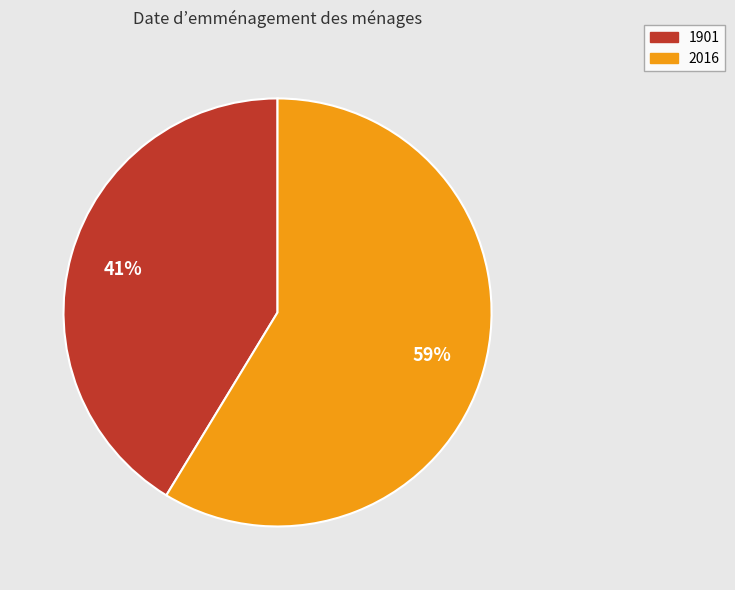

Does 2016 account for over 50% of the chart?

Yes